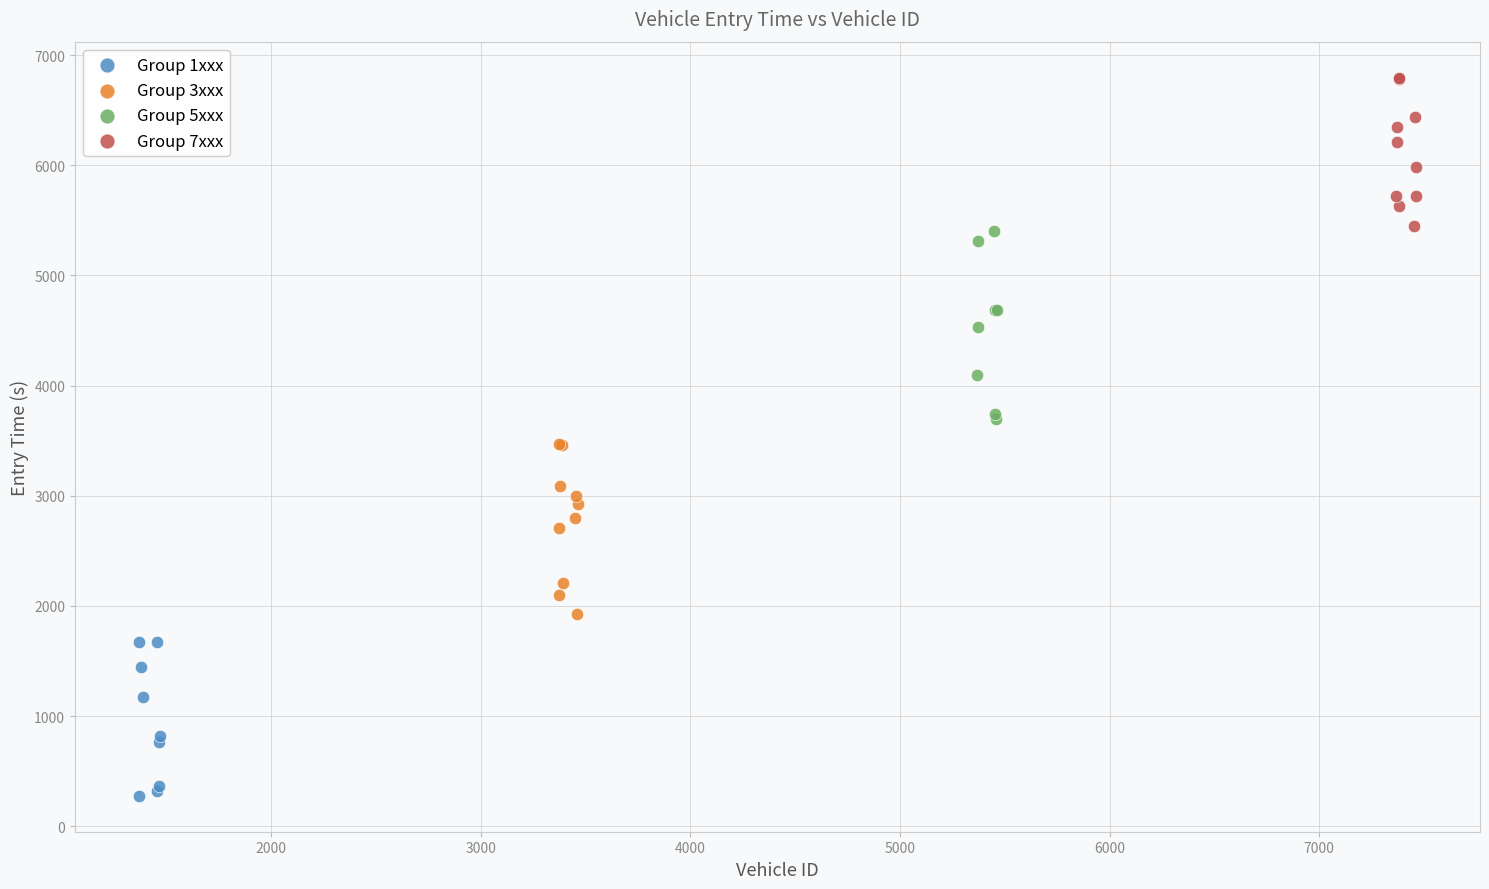

Which series contains the highest Y value?

Group 7xxx